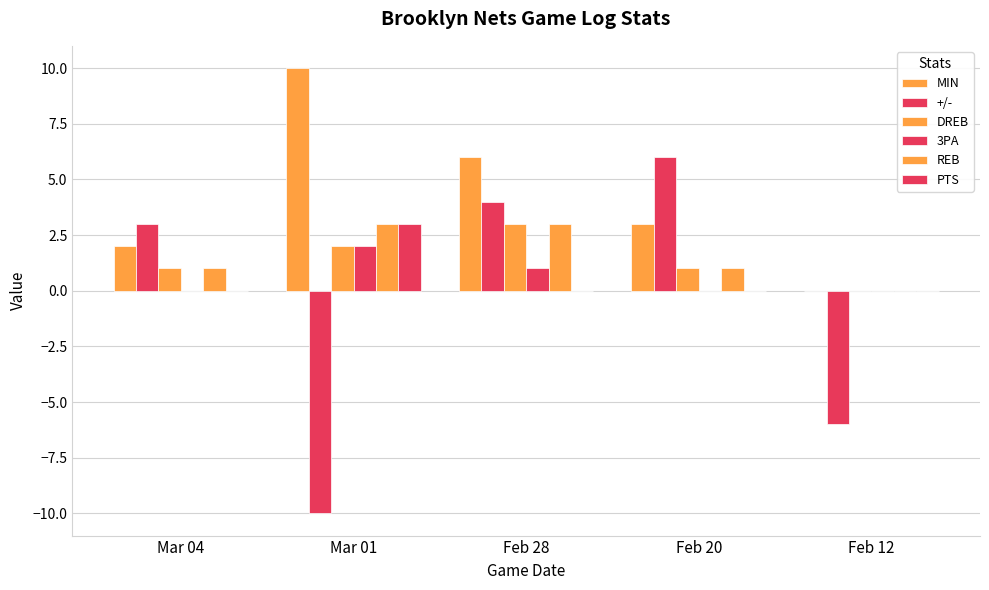

Where is DREB nearest to the value 1?

Mar 04